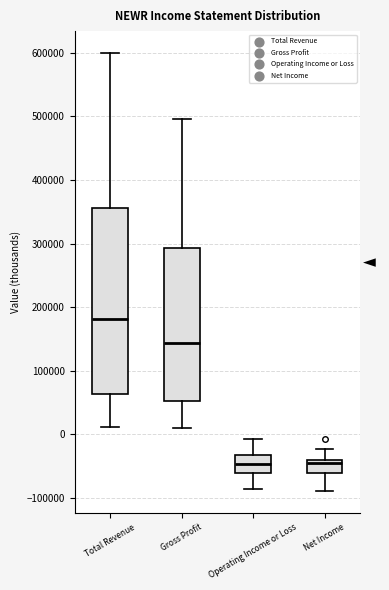

Comparing the boxes themselves (not the whiskers), which one is the tallest?

Total Revenue